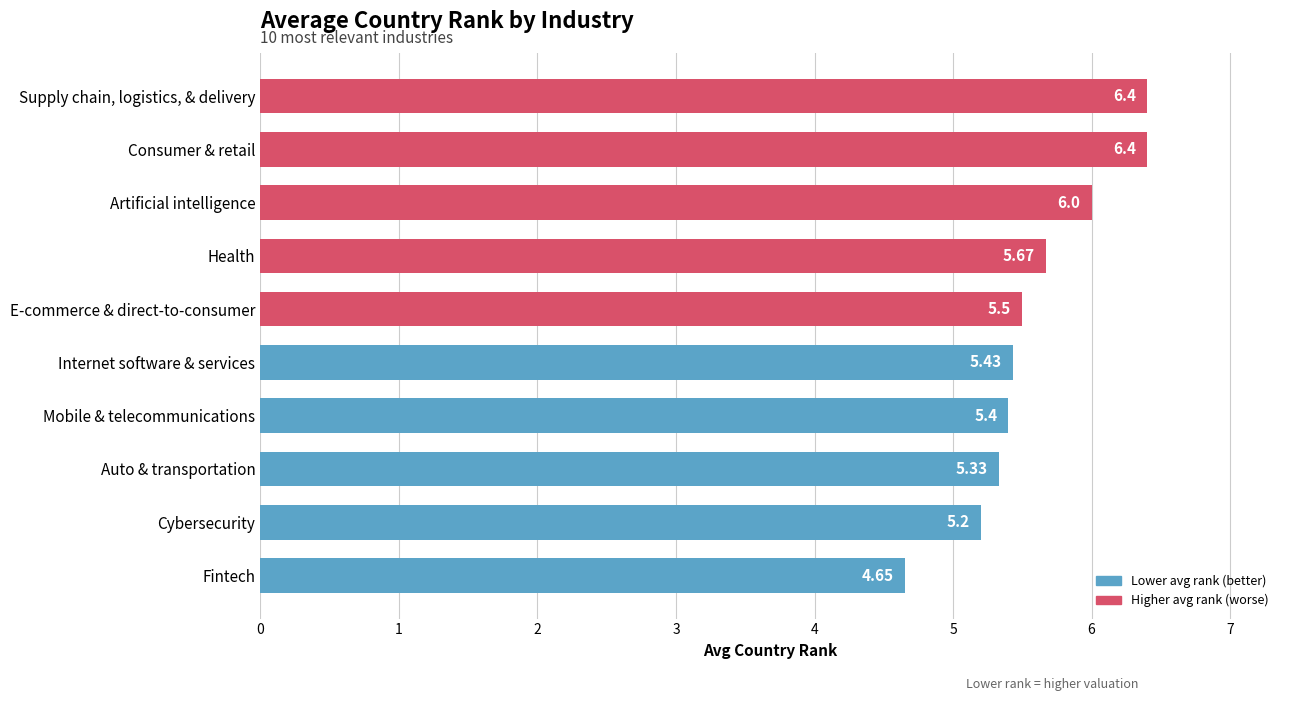

At which label is the value closest to 5?

Cybersecurity